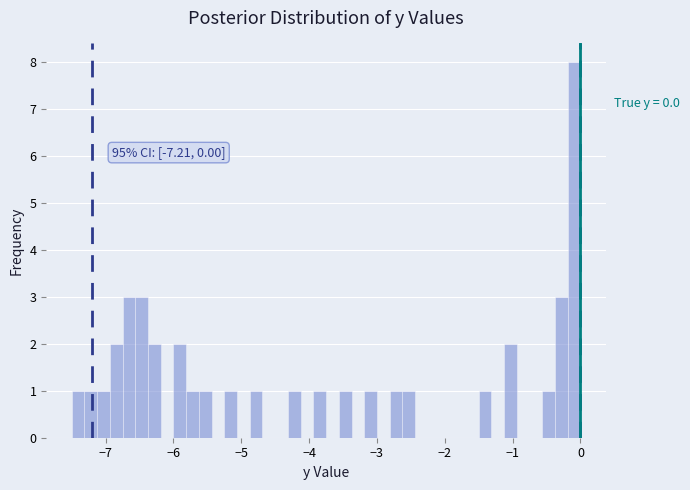

Read against the x-axis, roughly where is the centre of the tallest bar?

-0.1